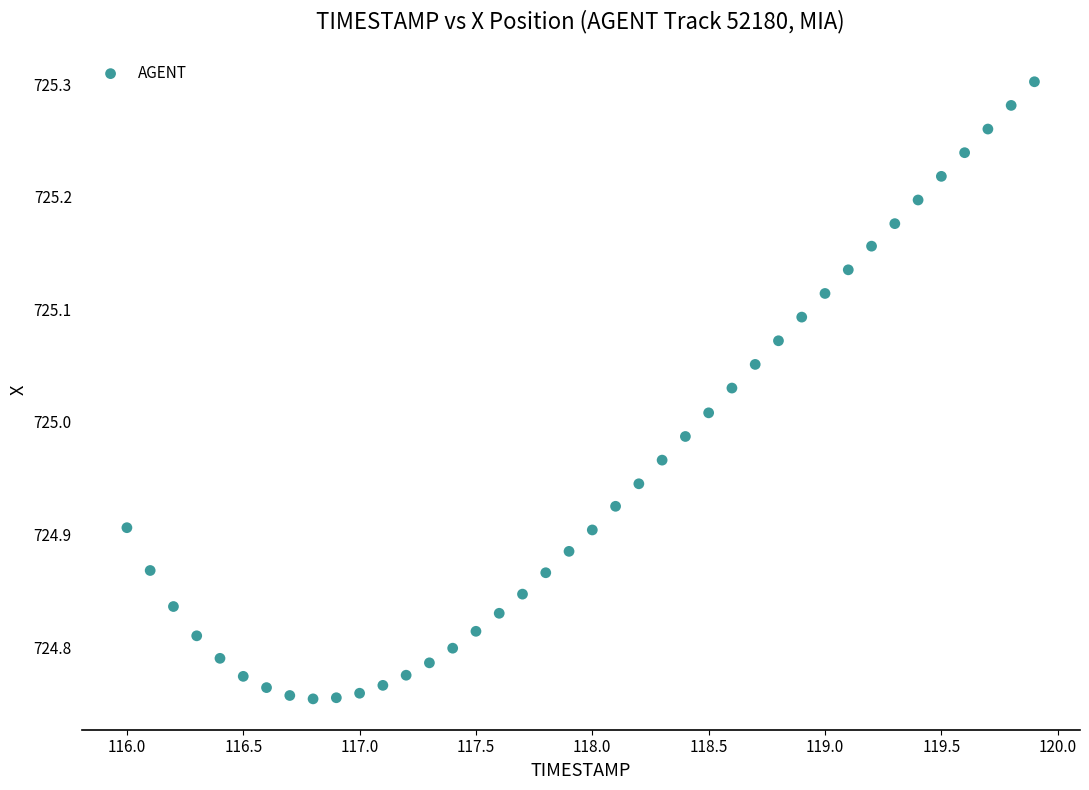

What is the range of Y values (max minus min)?

0.5